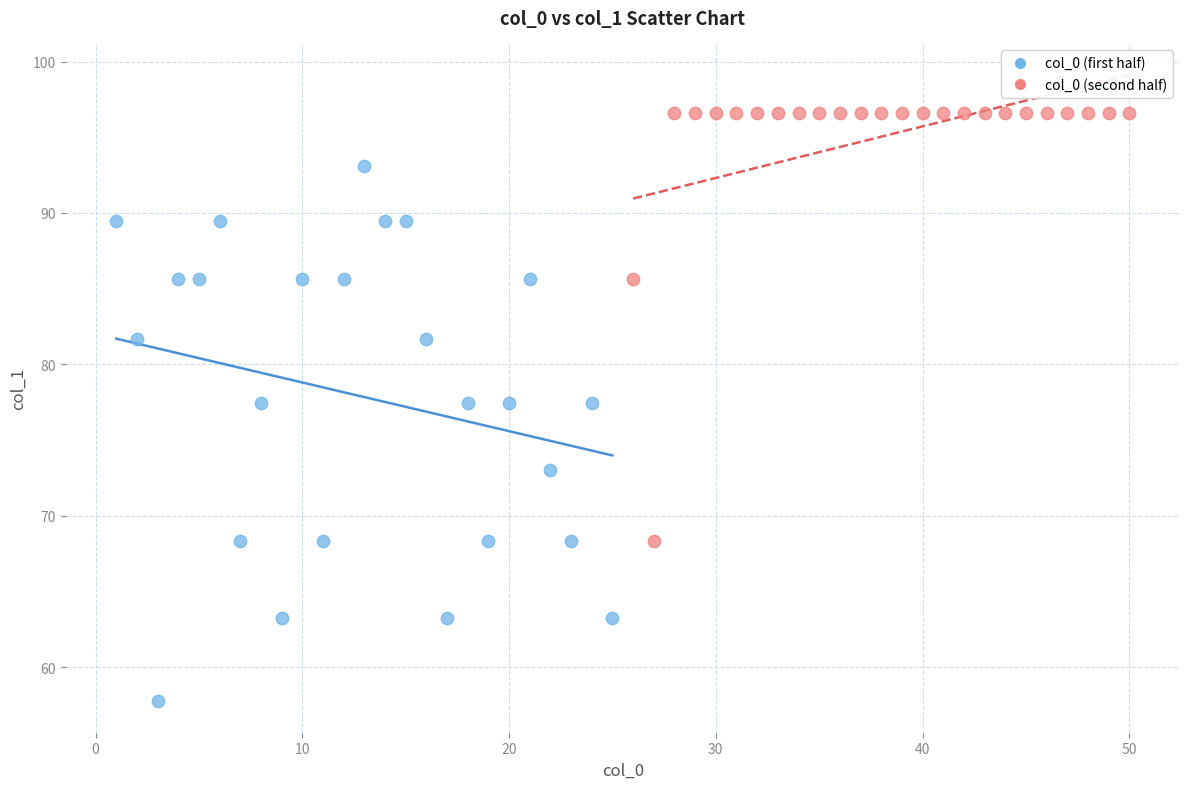

Which series has the widest spread of Y values?

col_0 (first half)